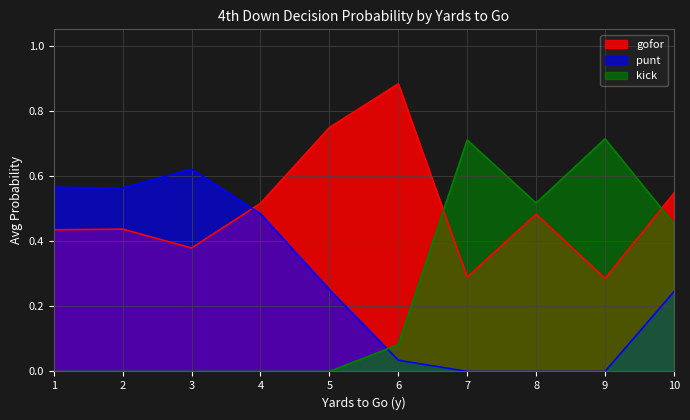

Which series has the largest total across all categories?

gofor